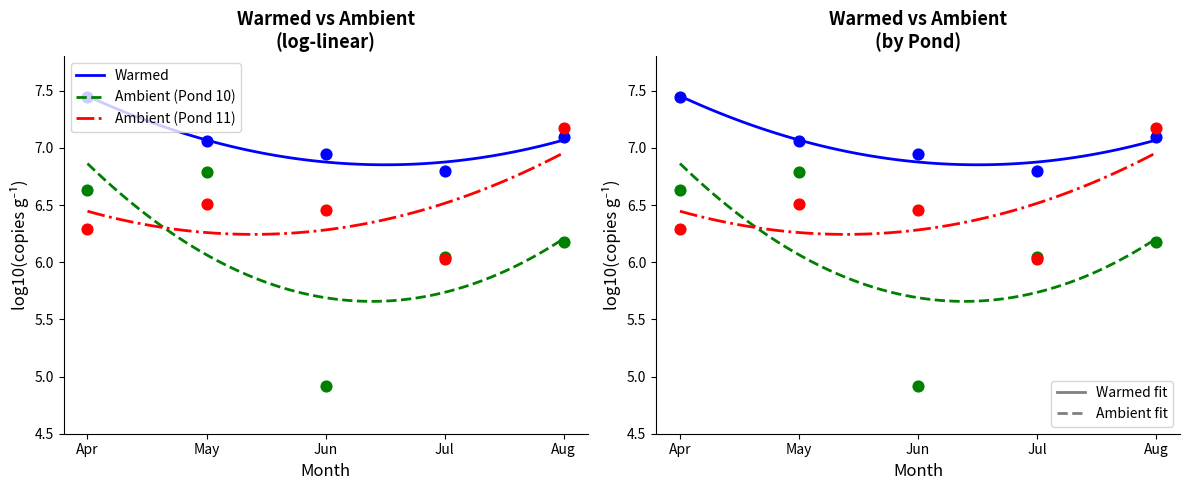

Which series has the largest total across all categories?

Ambient_11